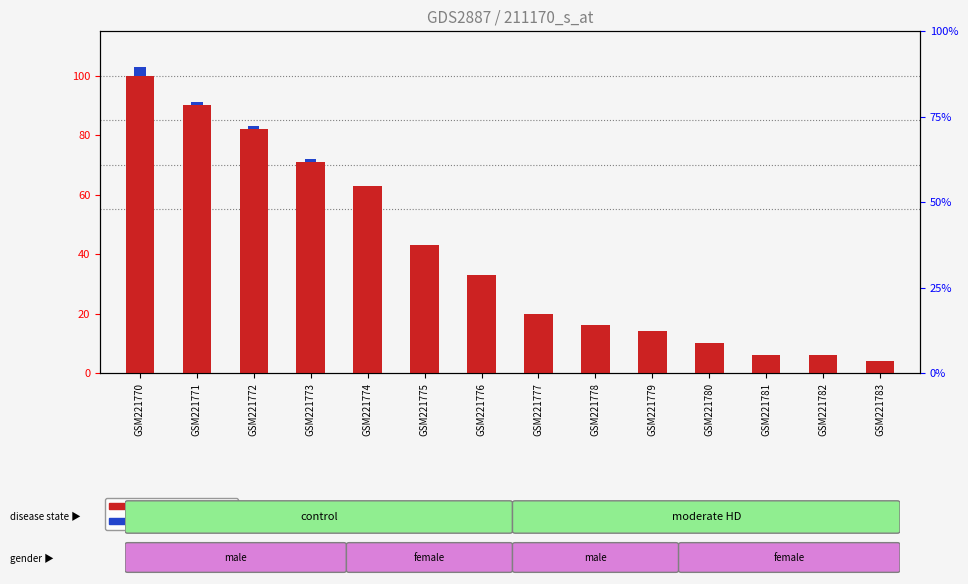

What is the value of the regular prob over bar at the 8th from the left?

20.0